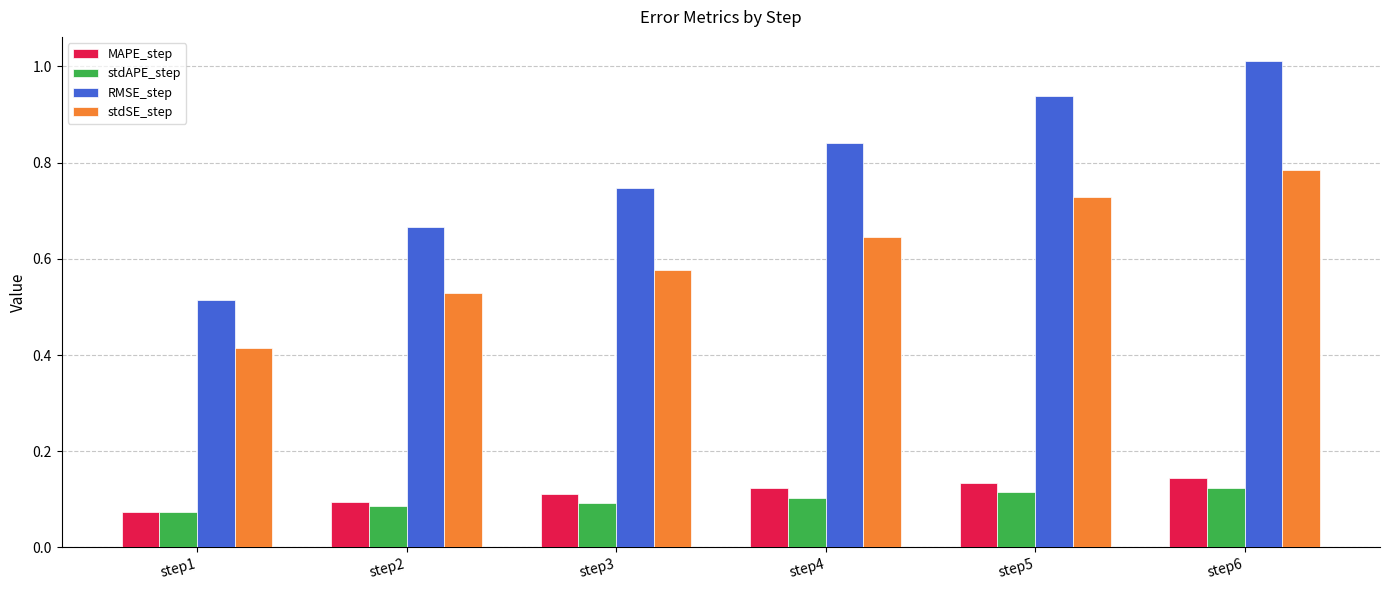

Which series has the largest range (max minus min)?

RMSE_step